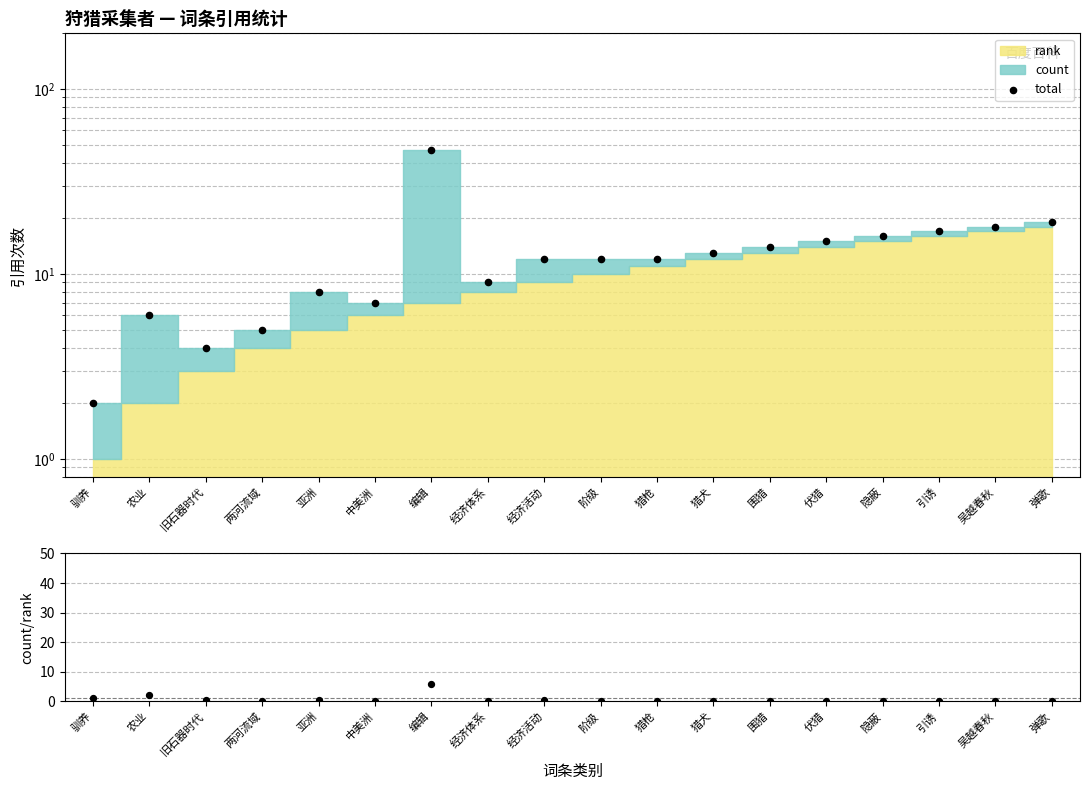

At how many categories does at least one series exceed 34?

1